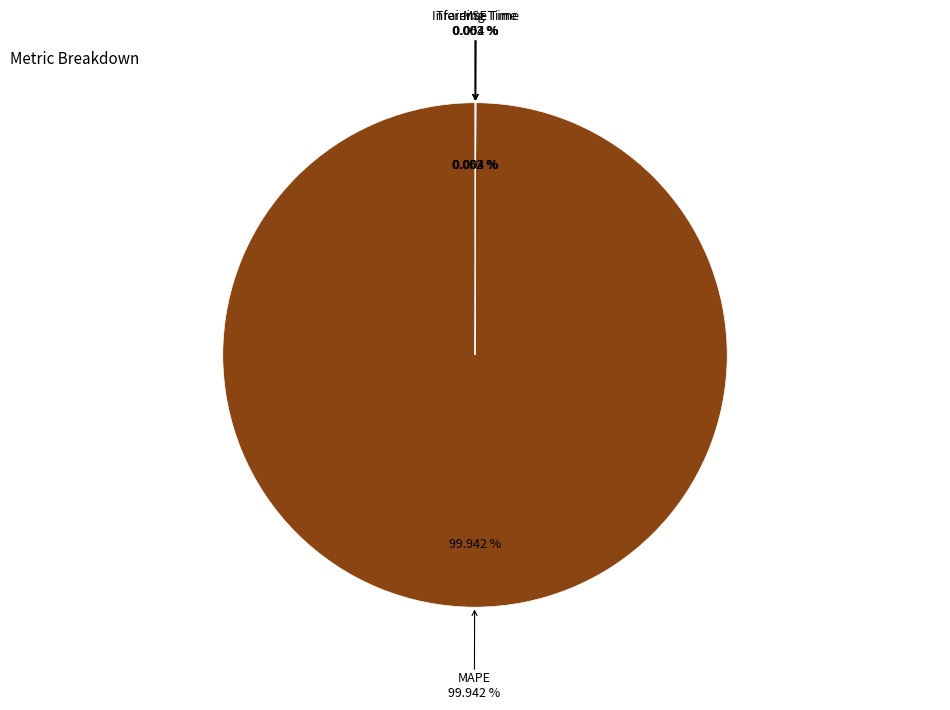

The MSE slice represents 1% of the pie. True or false?

False